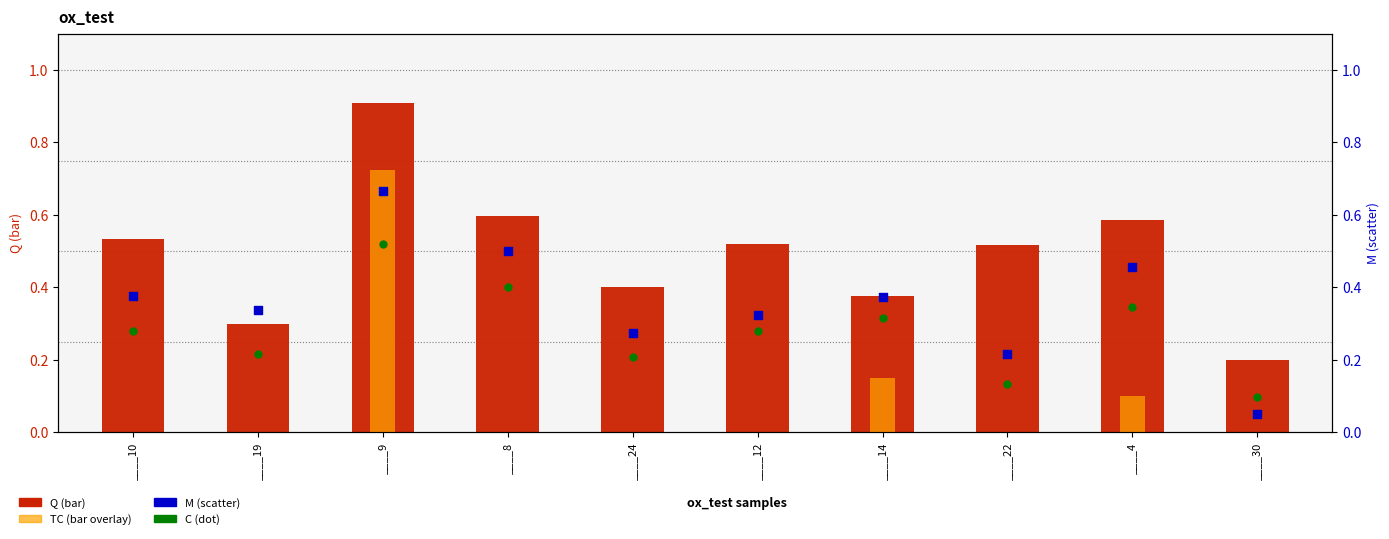

At how many categories does at least one series exceed 0?

10